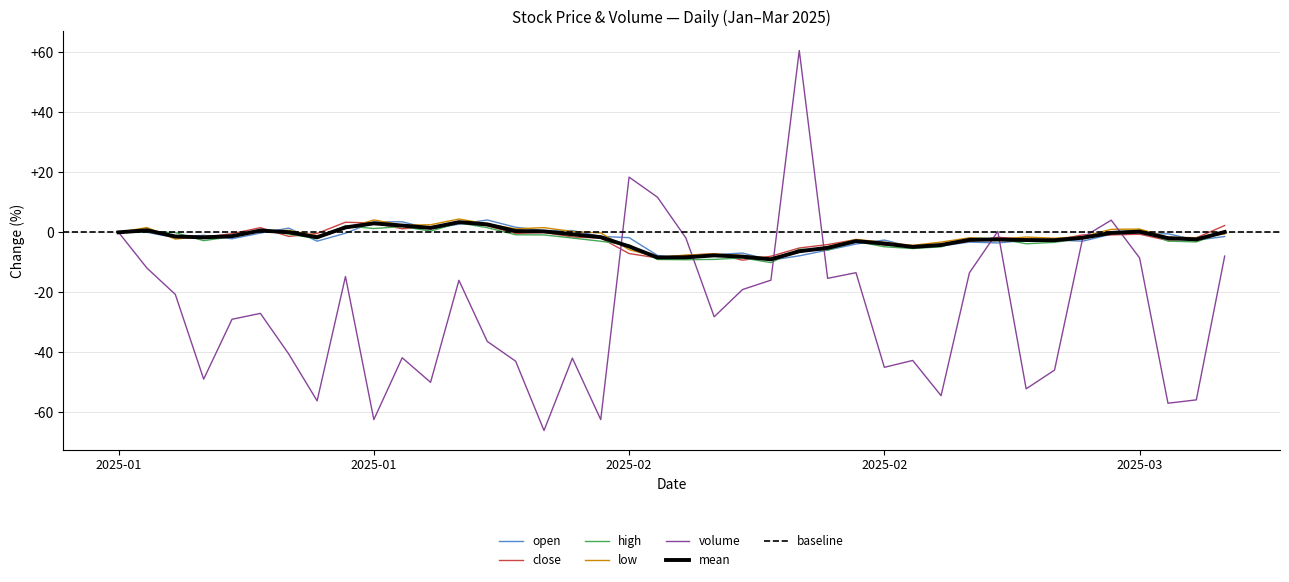

What is the difference between the highest and lowest values at 2025-01-24?

42.5